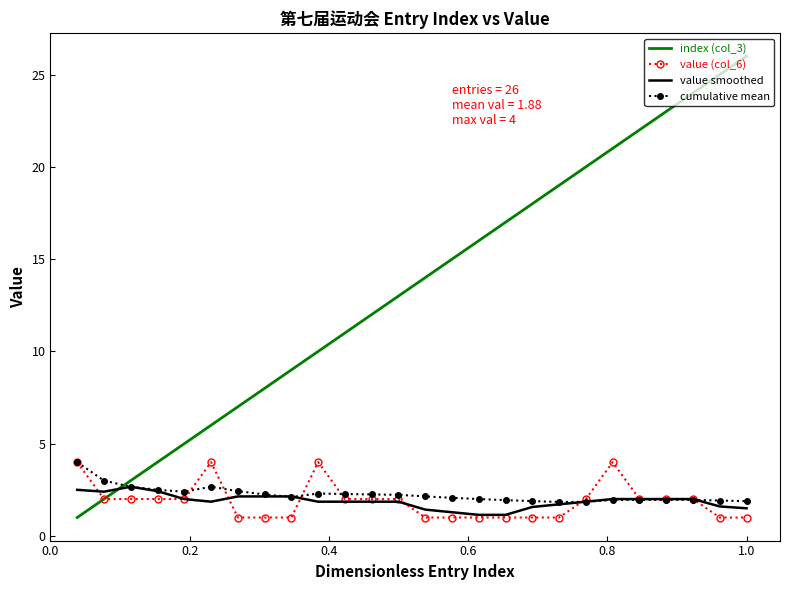

Which series has the widest spread of values?

index (col_3)